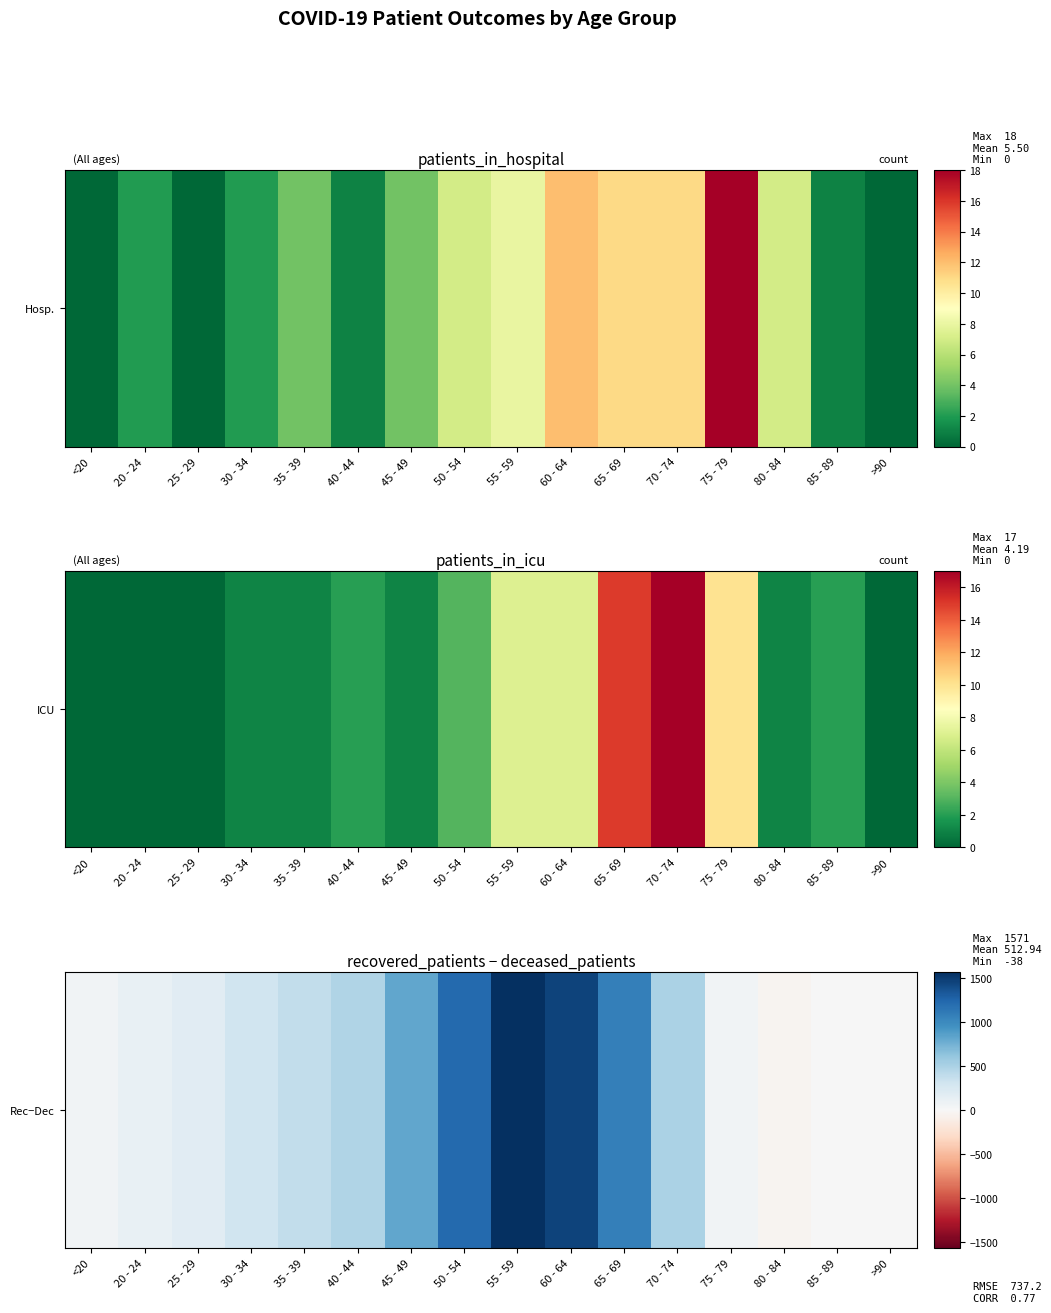

What is the difference between the maximum and minimum values?

1609